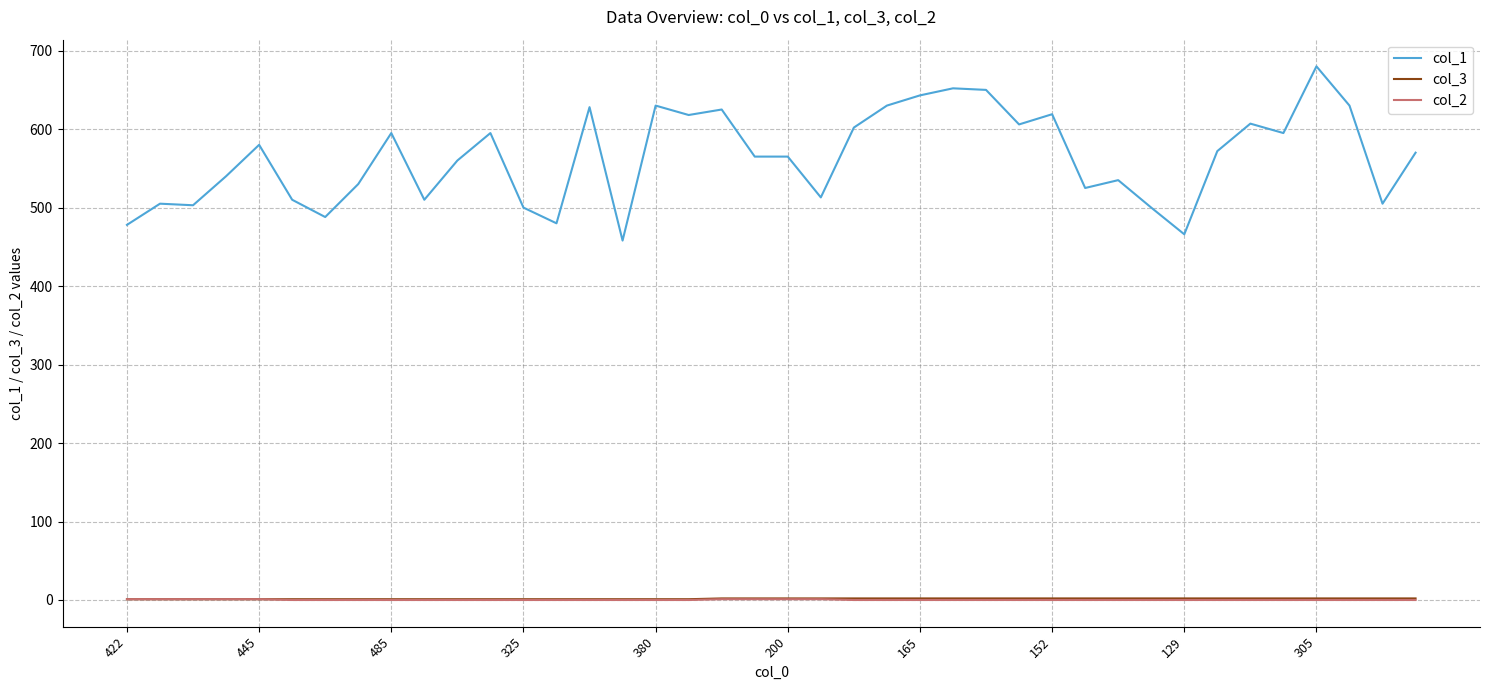

Which series has the largest range (max minus min)?

col_1